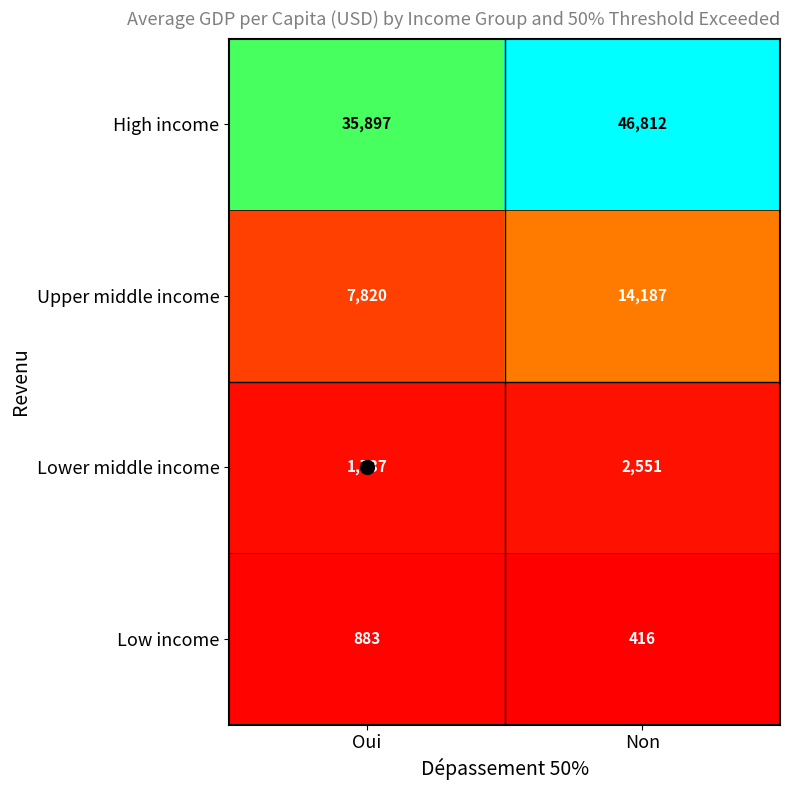

The value of High income at Oui is 24678. True or false?

False